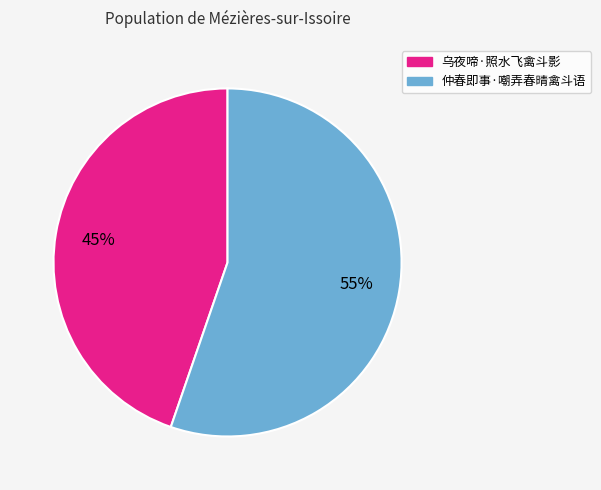

To the nearest percent, what is the combined percentage of 乌夜啼·照水飞禽斗影 and 仲春即事·嘲弄春晴禽斗语?

100%